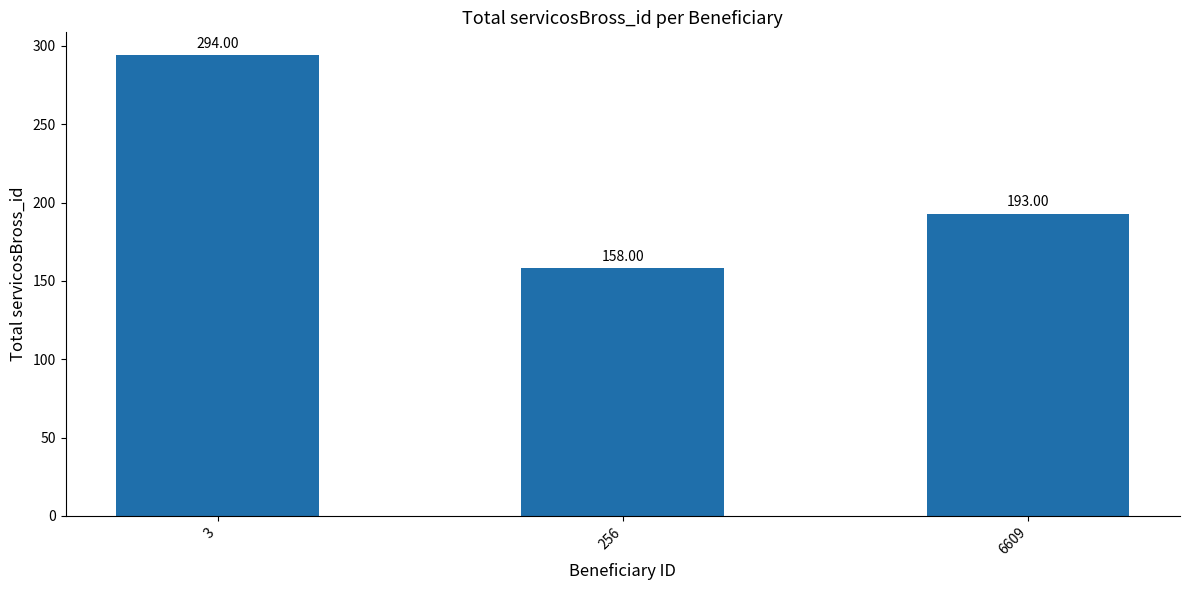

Rank the categories by value from lowest to highest.

256, 6609, 3